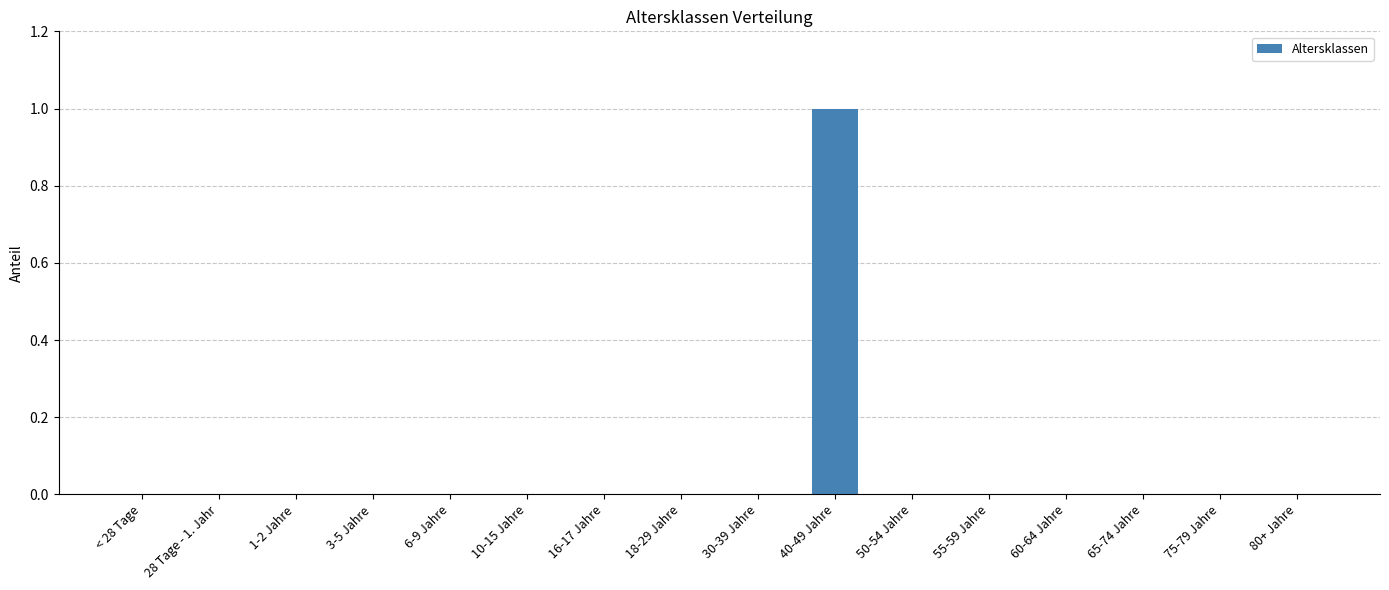

Which label corresponds to the largest value in the chart?

40-49 Jahre